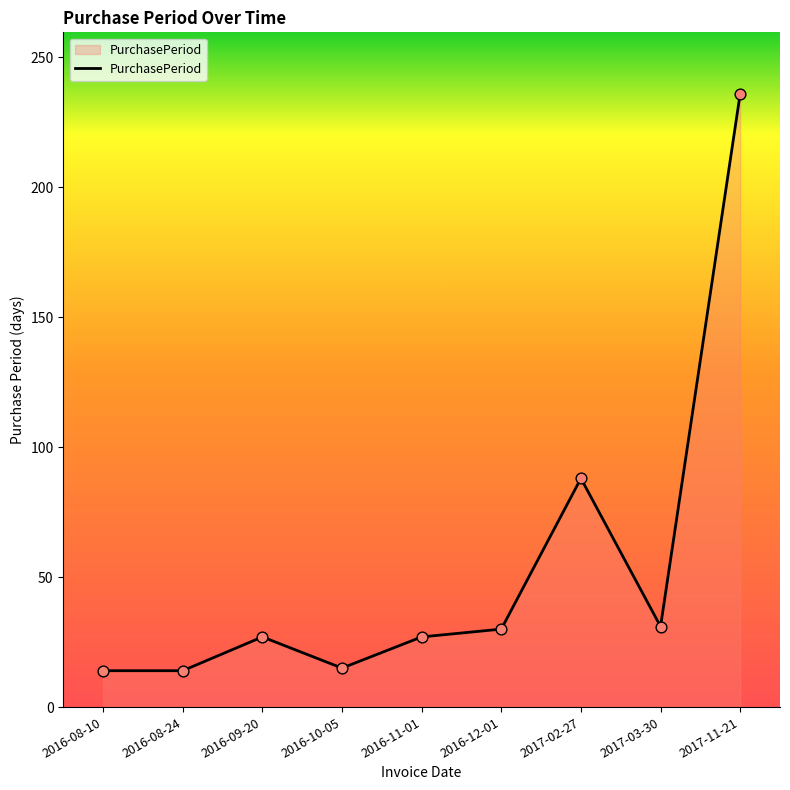

What is the ratio of the value at 2016-12-01 to the value at 2016-08-10?

2.1